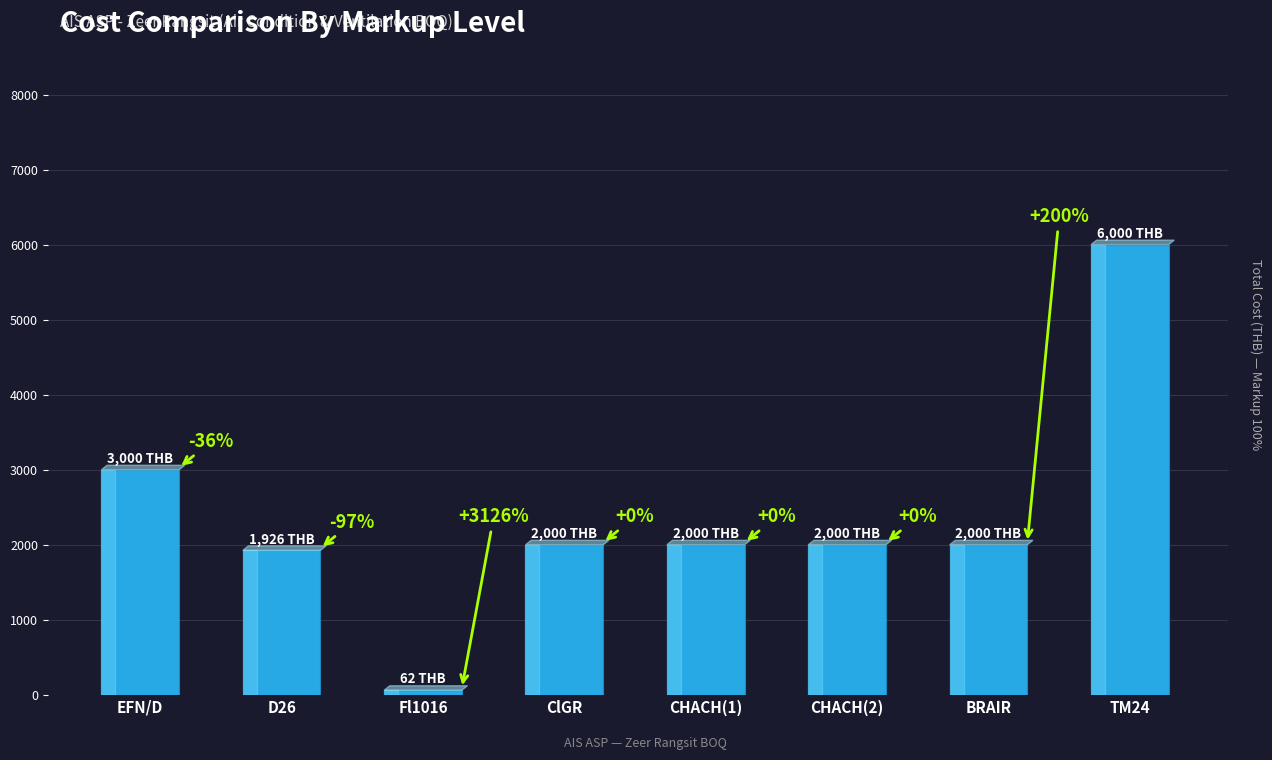

What is the maximum value shown in the chart?

6000